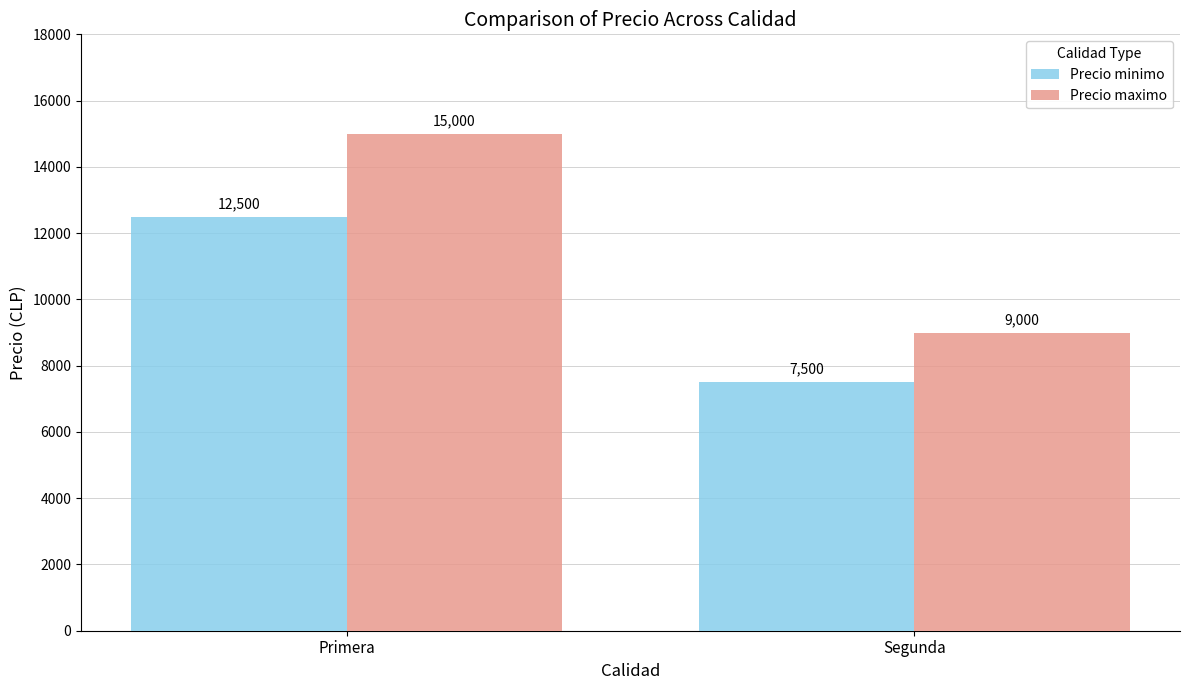

What are all the series names shown in the legend?

Precio minimo, Precio maximo